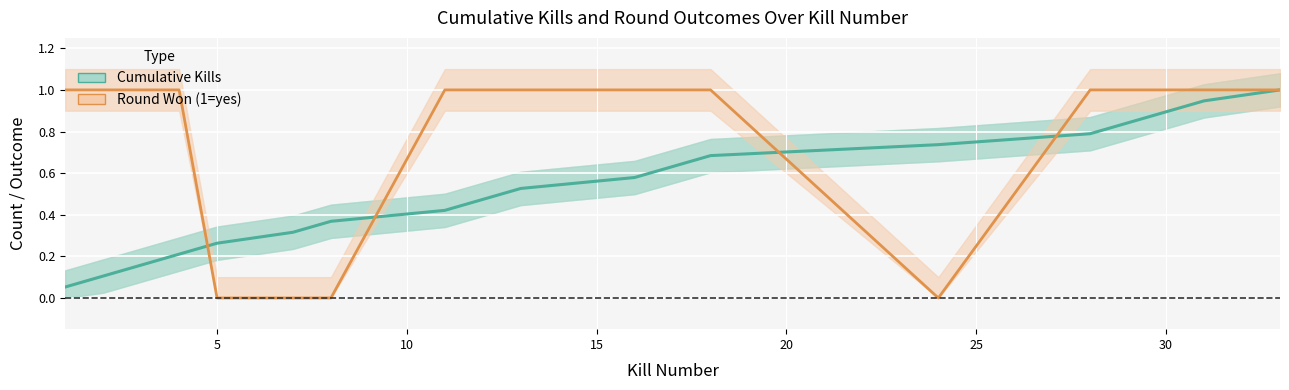

How many lines are shown in the chart?

2